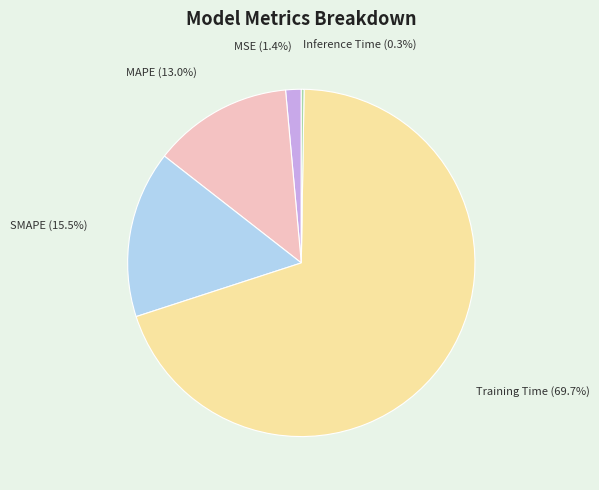

What is the total percentage of MSE and Training Time?

71.2%